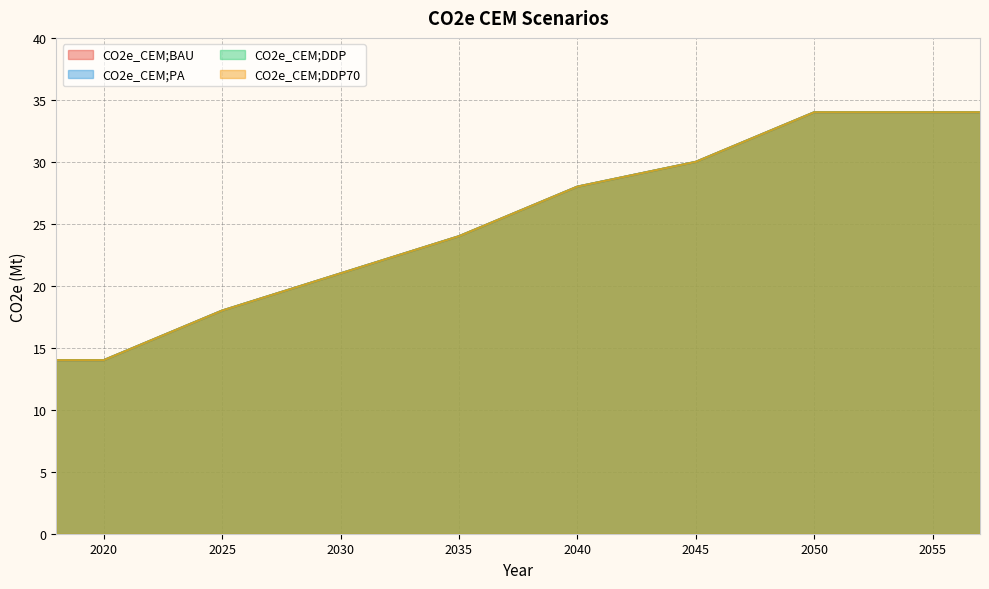

Which series has the largest range (max minus min)?

CO2e_CEM;BAU